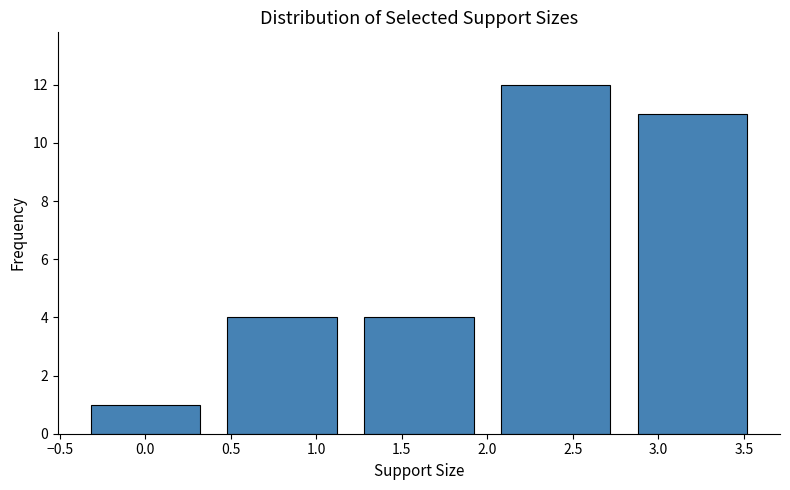

Reading left to right, list all the values displayed in this chart.

0.0=1	1.0=4	1.5=4	2.5=12	3.0=11